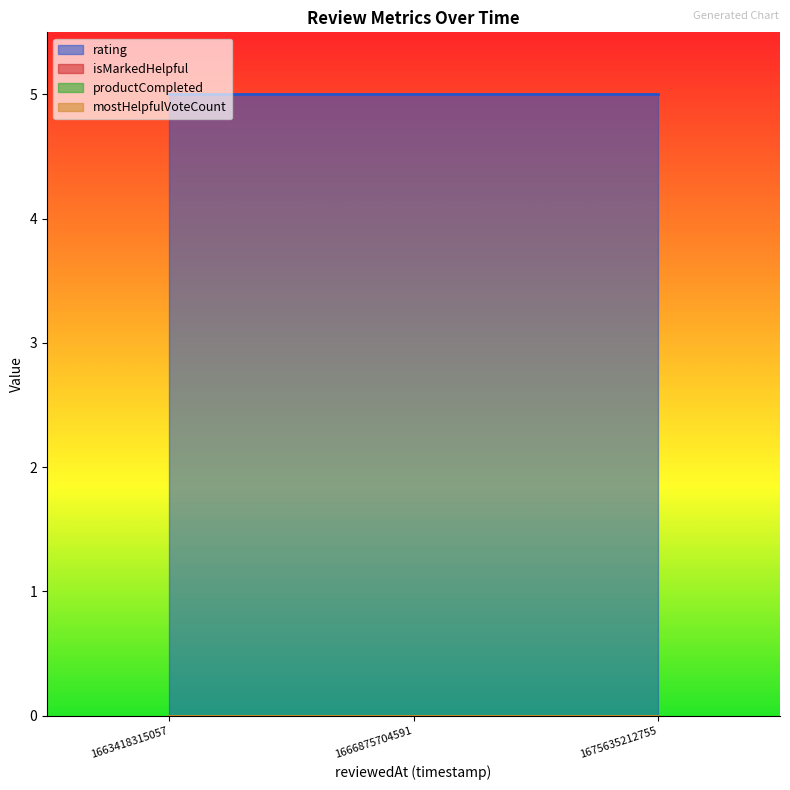

What is the value of the rating point at the 3rd from the left?

5